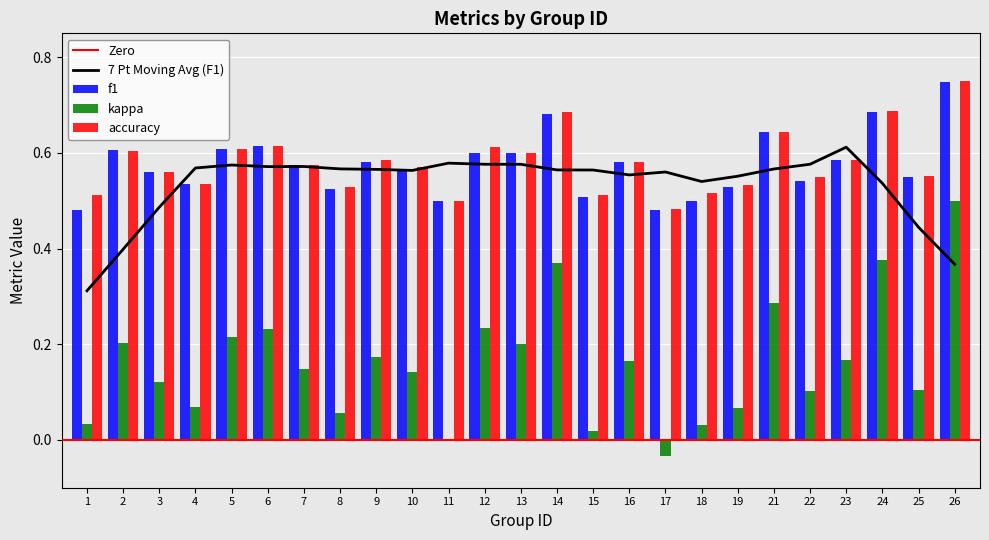

List the series in order of their peak value, highest first.

accuracy, f1, kappa